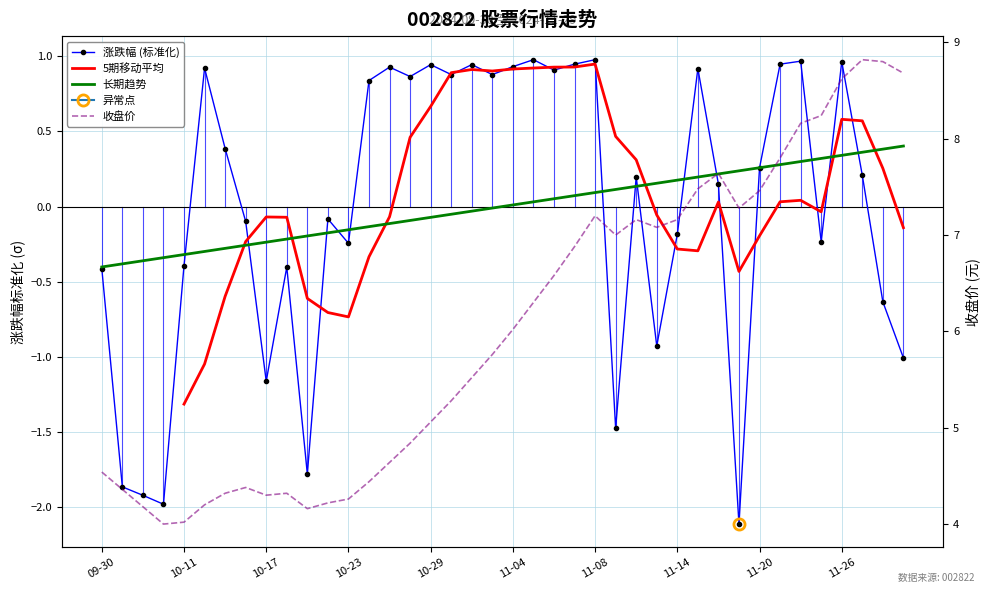

At which category does 5期移动平均 reach its first local valley?

10-23